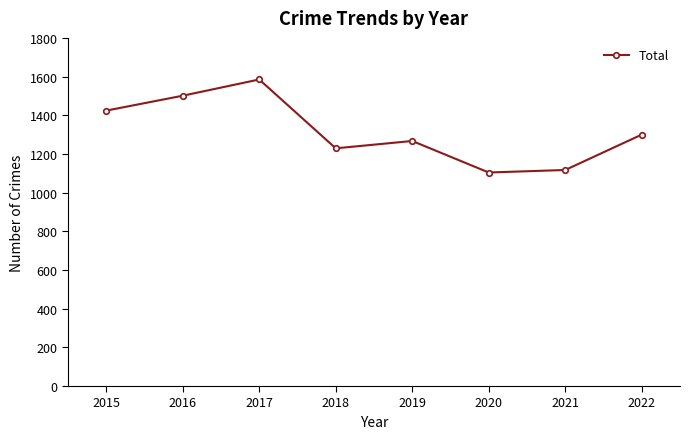

At which category does the data reach its first local peak?

2017